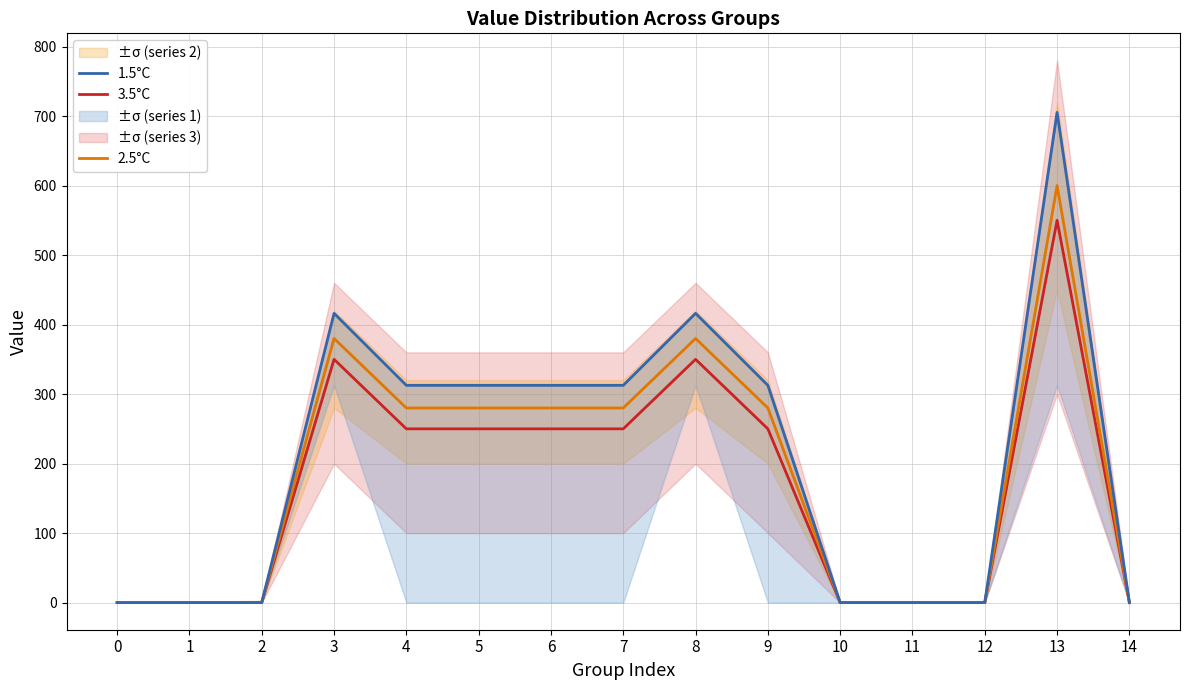

The value of 2.5°C at 10 is -395.7. True or false?

False